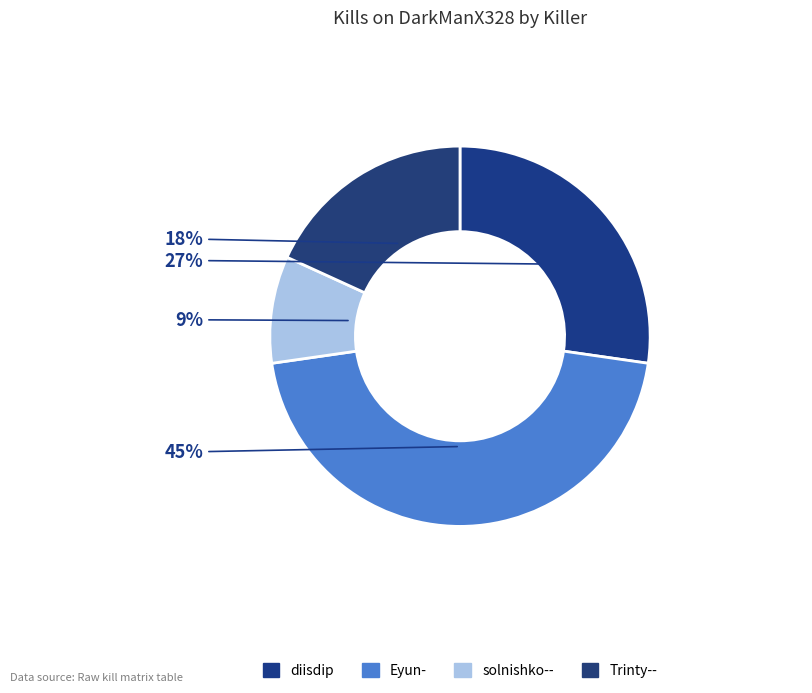

How many segments does this pie chart have?

4